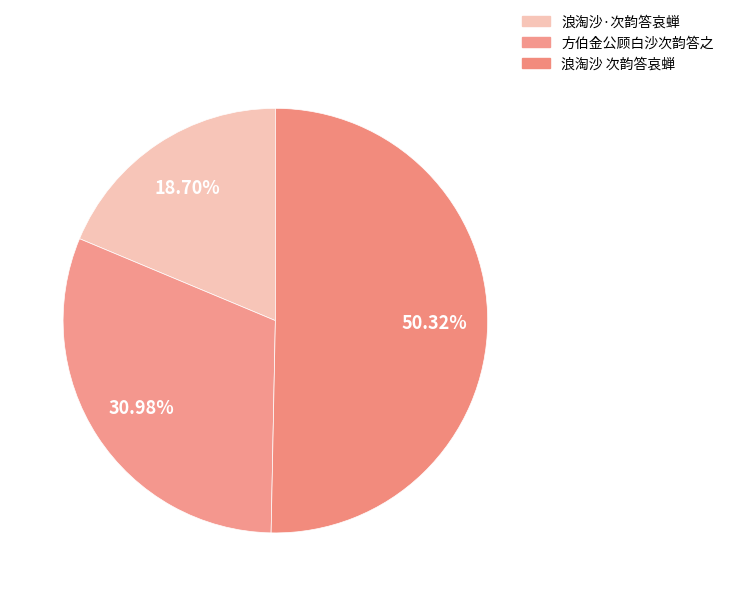

Which has a higher value, 方伯金公顾白沙次韵答之 or 浪淘沙 次韵答哀蝉?

浪淘沙 次韵答哀蝉